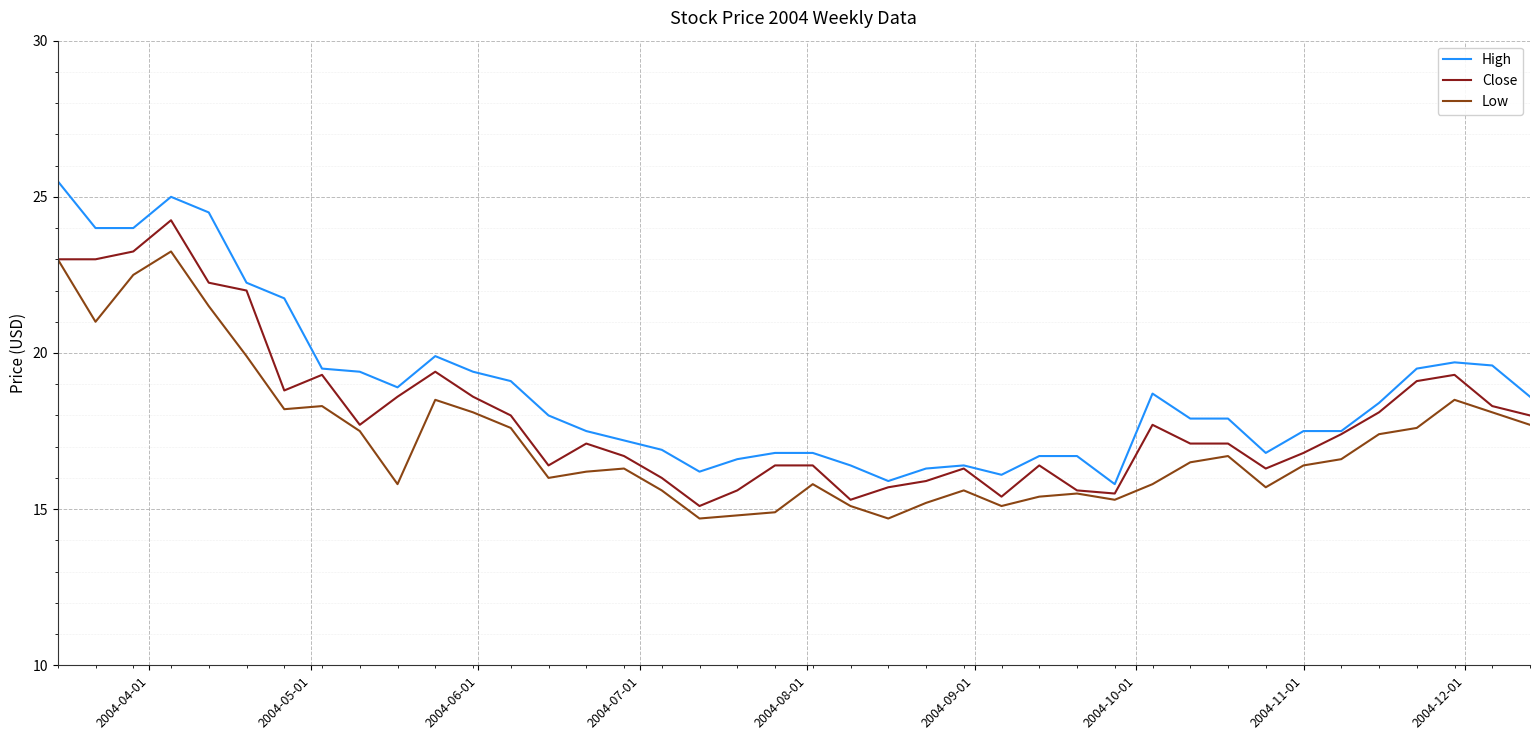

What is the highest value of the High series?

25.5